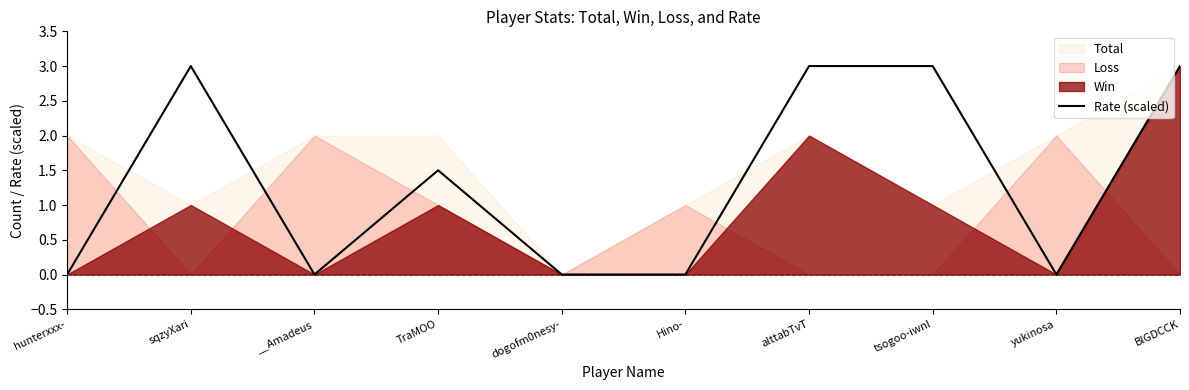

Is it true that Rate (scaled) equals 1.1 at yukinosa?

False